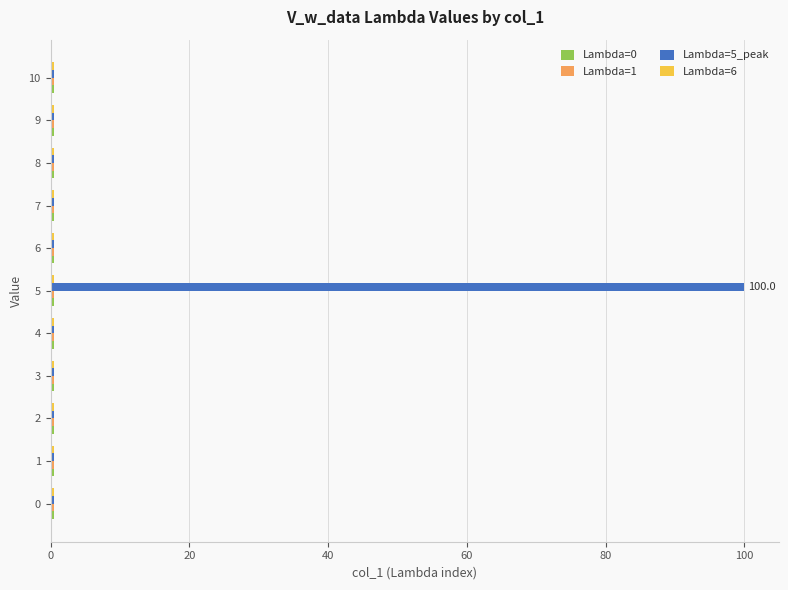

At how many categories does at least one series exceed 37?

1